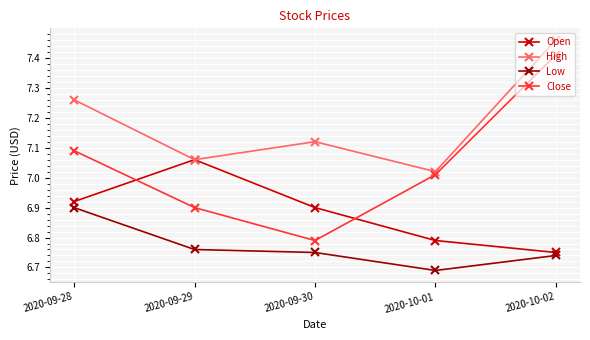

At which label is Low closest to 6?

2020-10-01